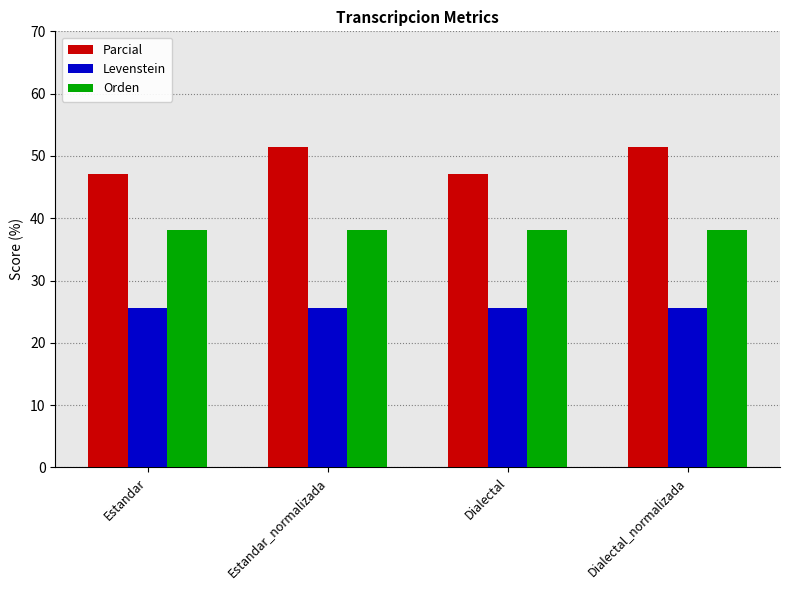

What is the spread (max minus min) of values at Dialectal?

21.4